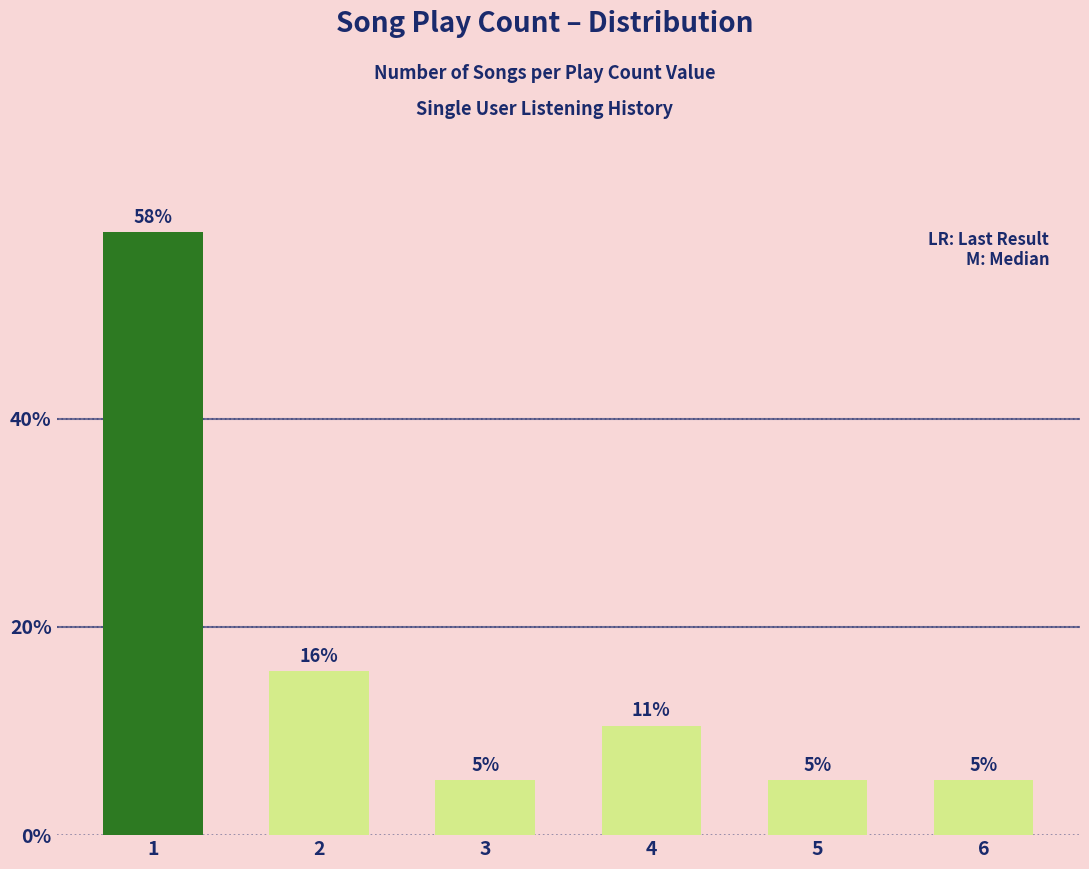

Which category has the highest value across all series?

1